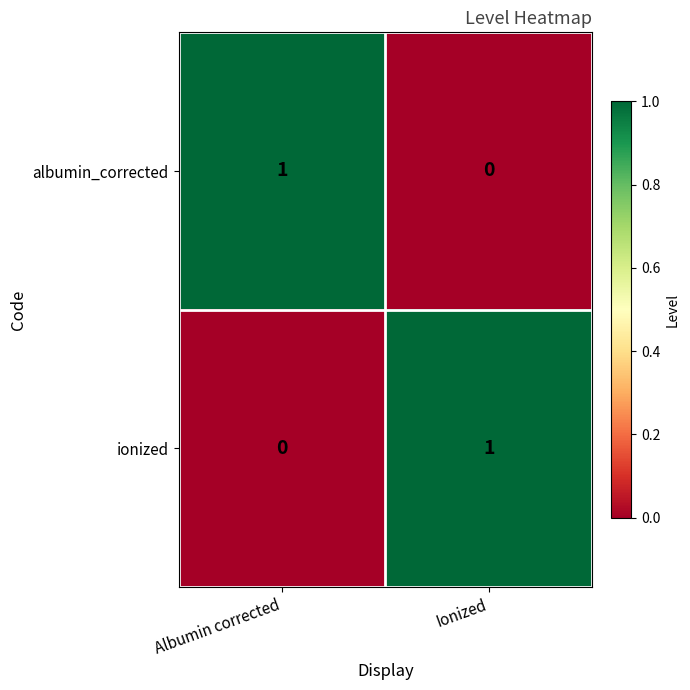

At how many categories does at least one series exceed 0?

2